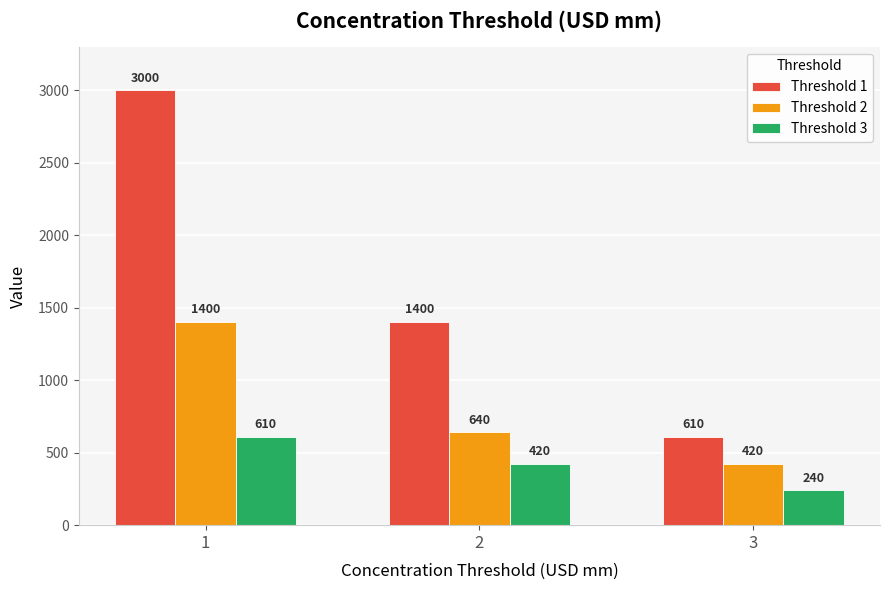

Reading left to right, list all the values displayed in this chart.

Threshold 1: 1=3000	2=1400	3=610
Threshold 2: 1=1400	2=640	3=420
Threshold 3: 1=610	2=420	3=240